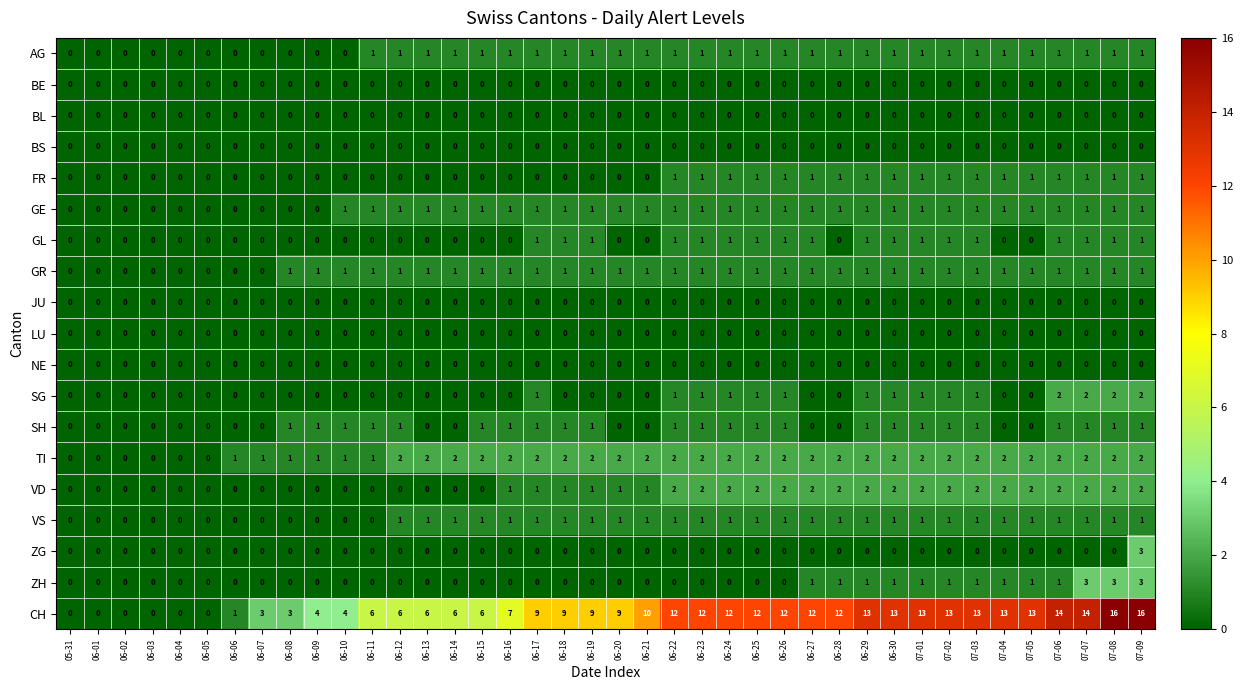

At how many categories does at least one series exceed 2?

33